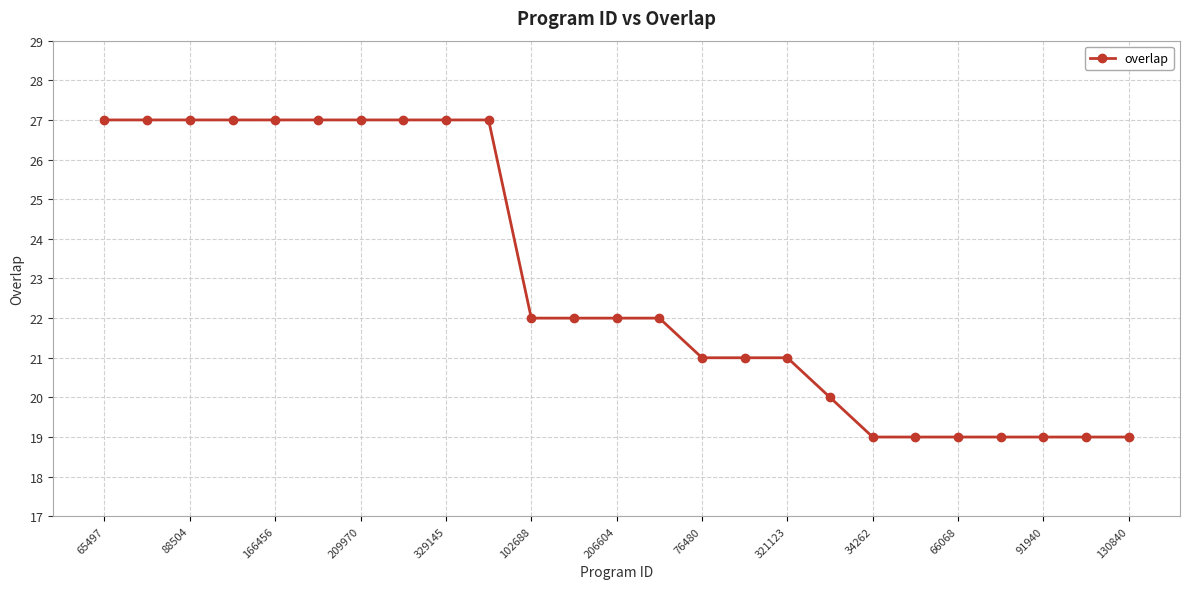

What is the sum of all values?

574